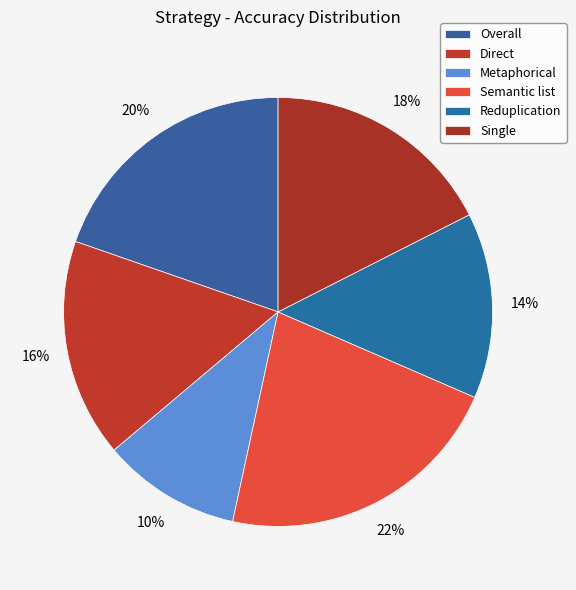

To the nearest percent, what percentage of the pie is Overall?

20%